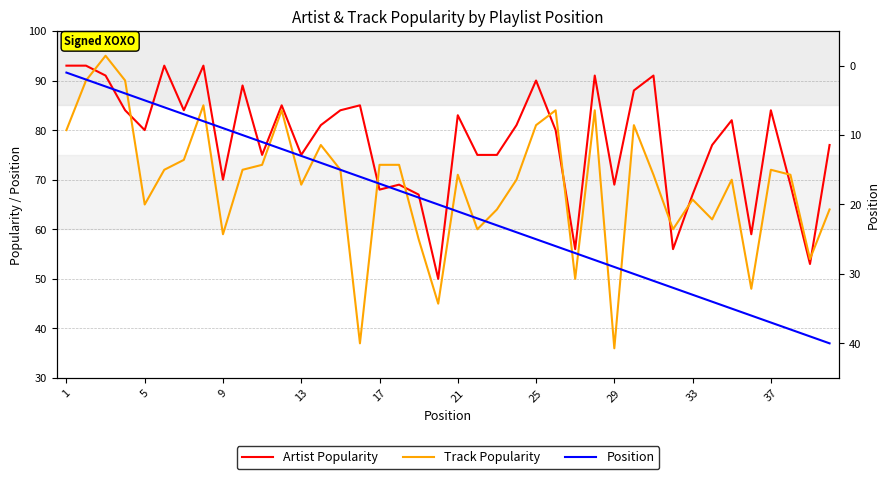

At how many categories does at least one series exceed 85?

11